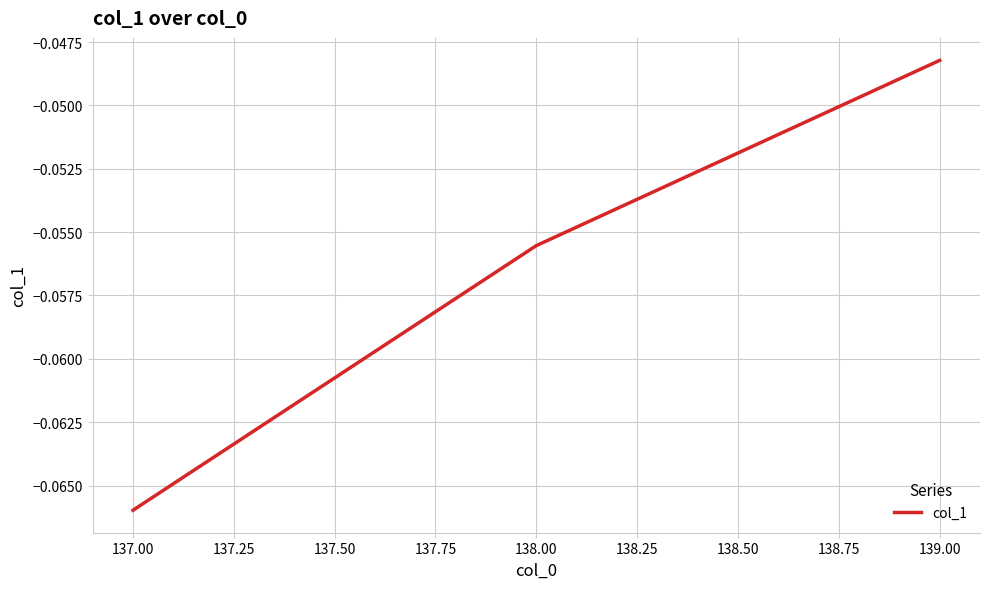

At which category does the chart reach its peak across all series?

139.00